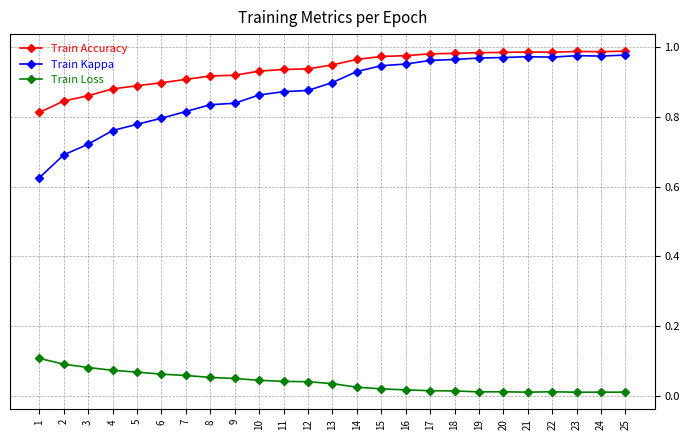

Rank the series at 6 from highest to lowest value.

Train Accuracy, Train Kappa, Train Loss